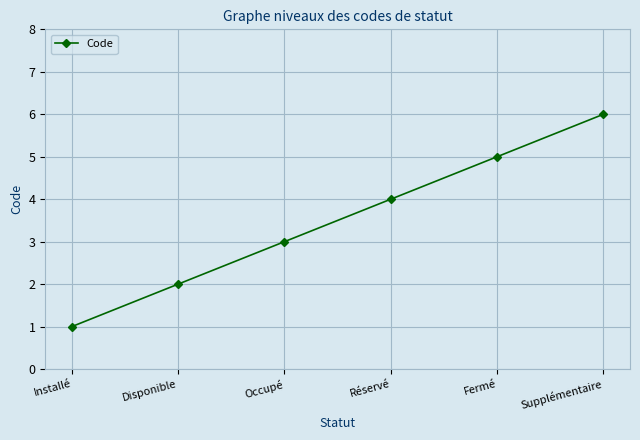

What is the difference between the maximum and minimum values?

5